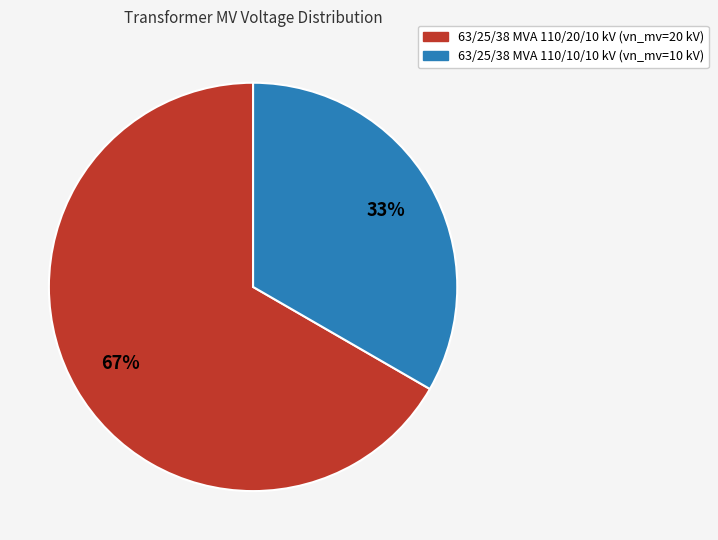

To the nearest percent, what is the average slice percentage?

50%